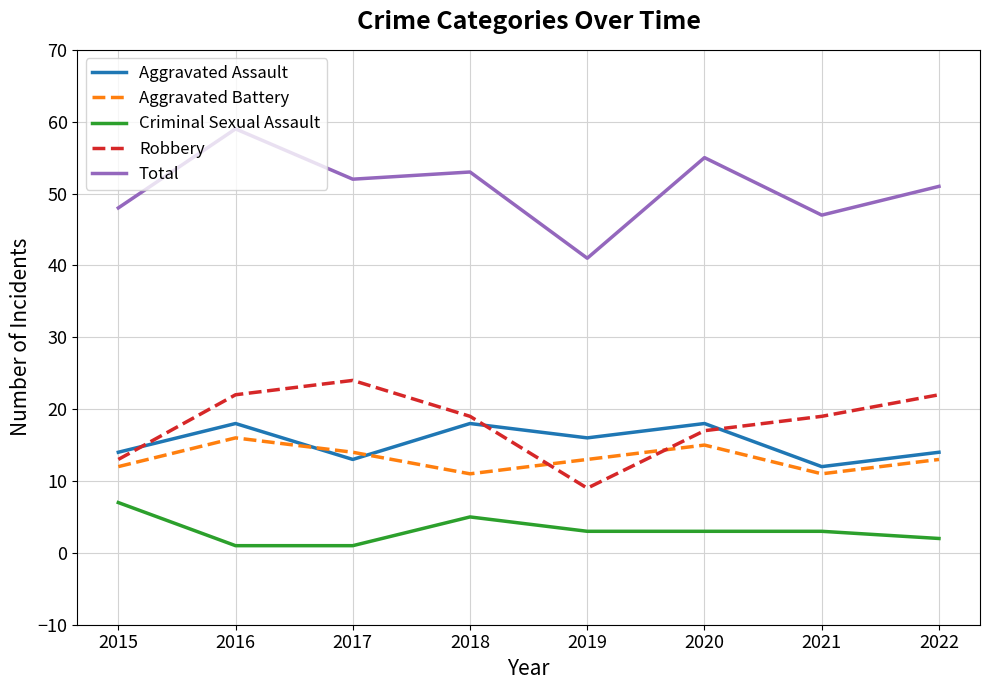

Where does the Total series first go above 52?

2016